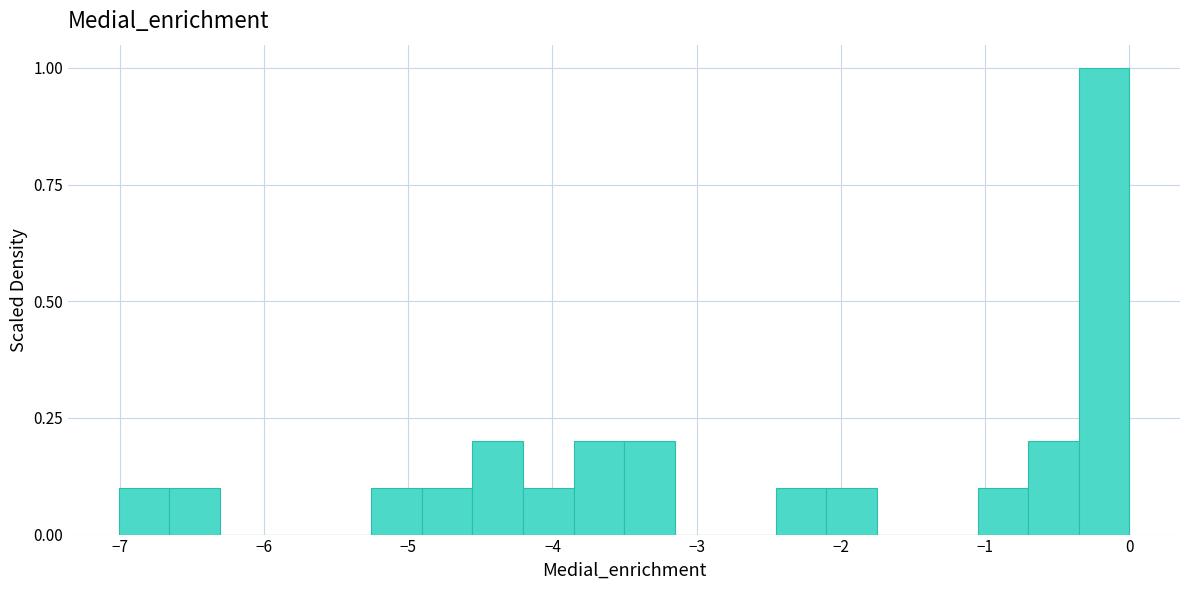

Read against the x-axis, roughly where is the centre of the tallest bar?

-0.2